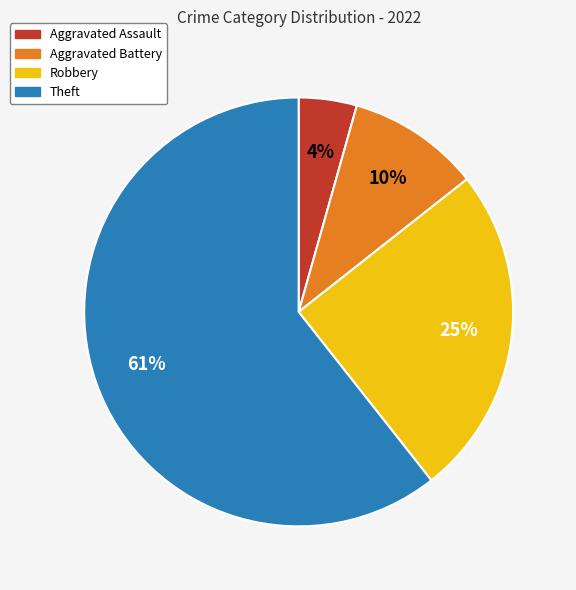

To the nearest percent, what percentage of the pie is Robbery?

25%